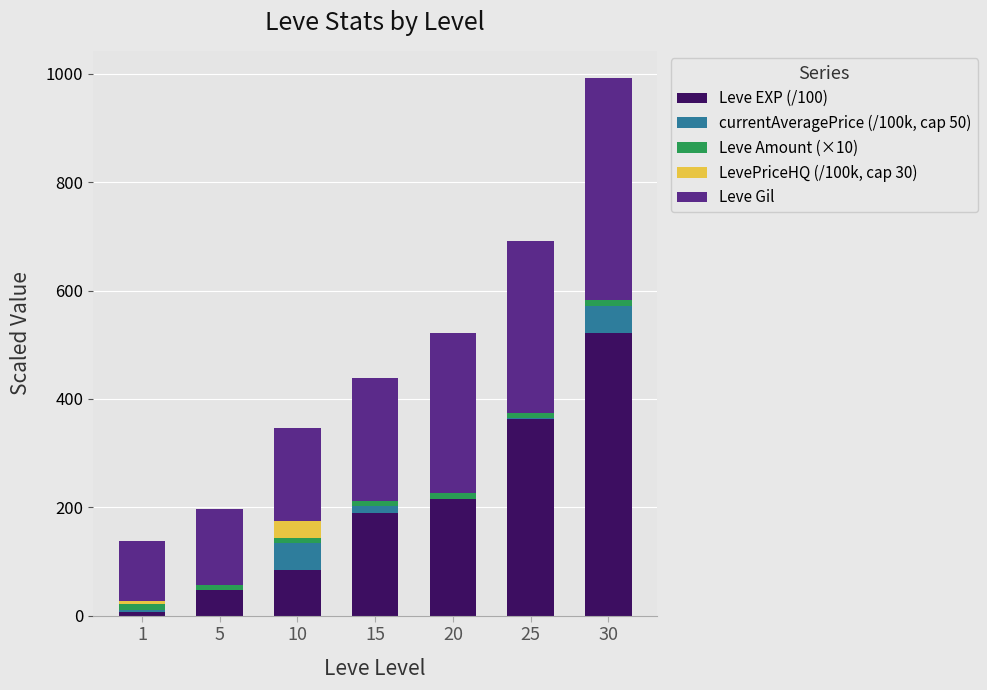

At which category is the sum across all series the highest?

30